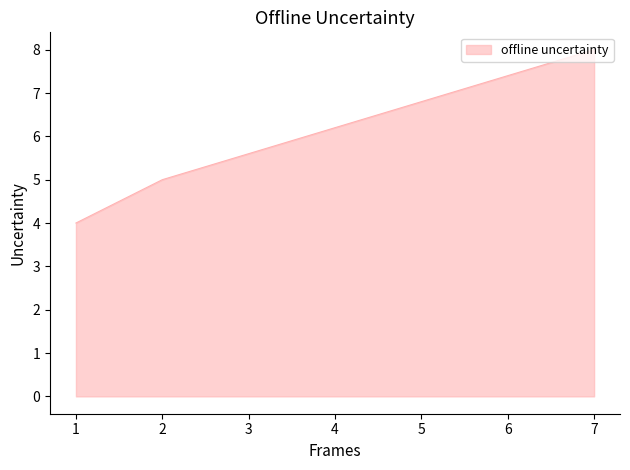

What is the difference between the values at 2 and 7?

3